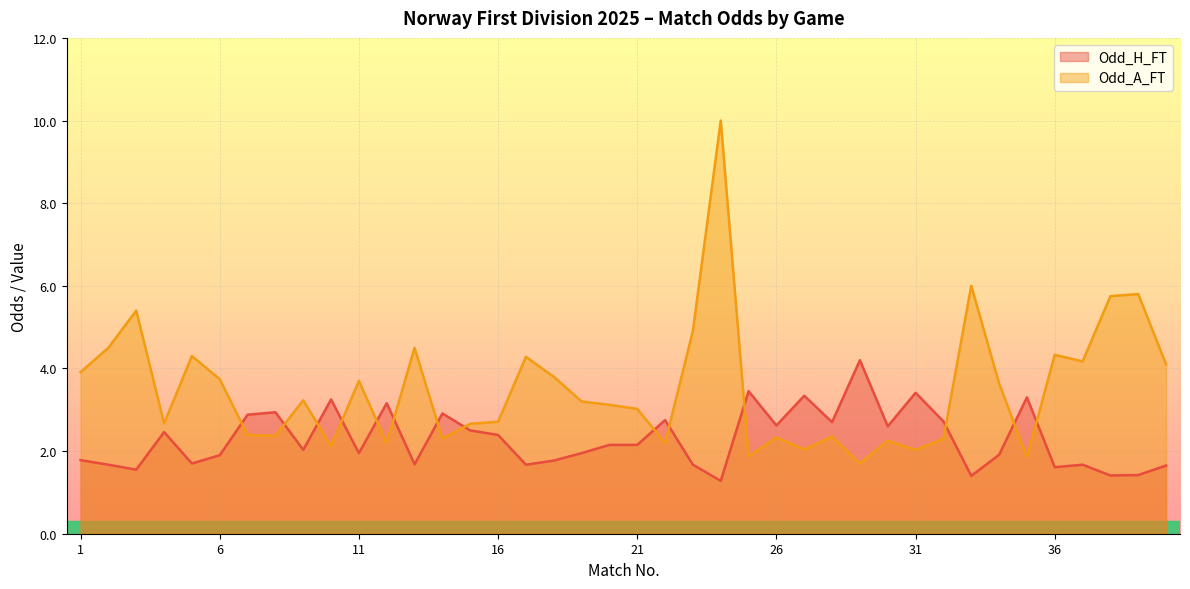

Is the value of Odd_H_FT at 30 greater than the value of Odd_A_FT at 24?

No